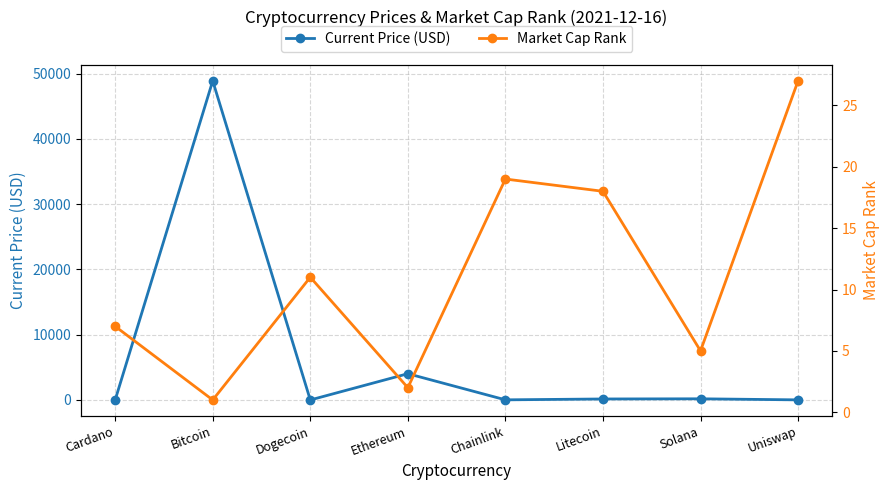

What is the sum of the Current Price (USD) values at Chainlink and Dogecoin?

20.1